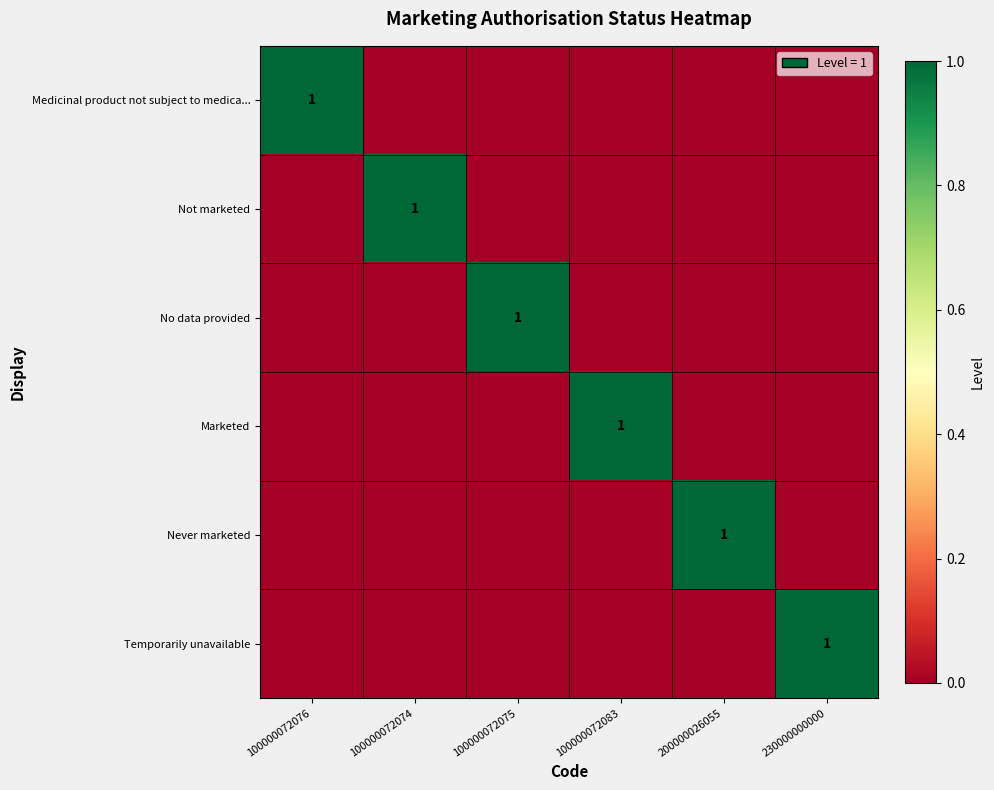

Which has a higher value, 100000072074 or 100000072083?

100000072074